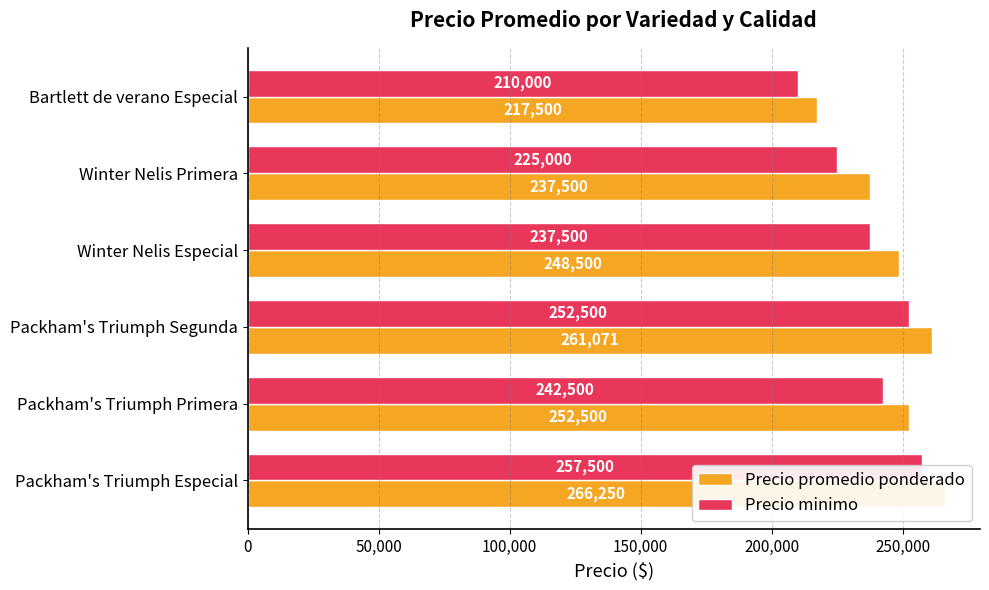

What position from the right is 250,000?

1